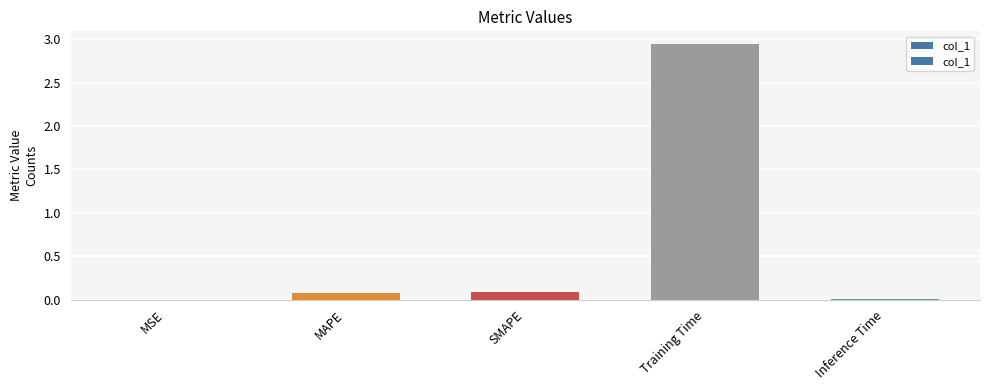

Is it true that the value at MSE is 0.0?

True